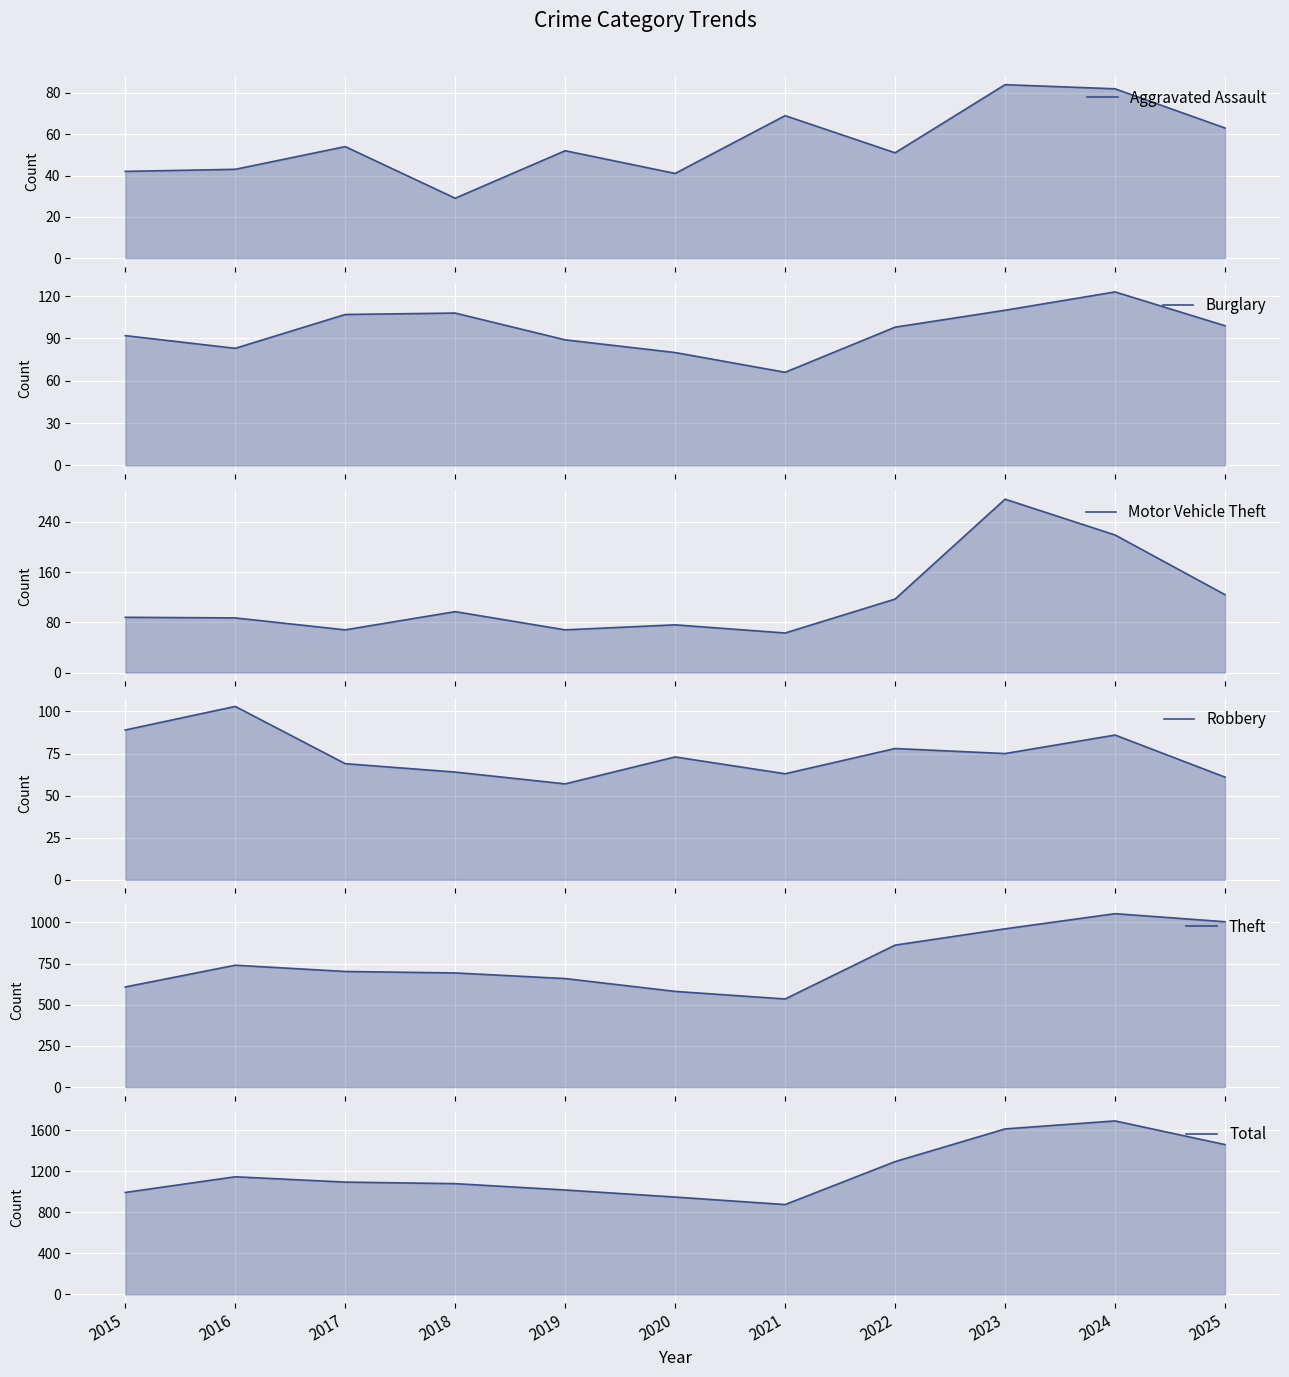

Reading left to right, list all the values displayed in this chart.

Aggravated Assault: 42	43	54	29	52	41	69	51	84	82	63
Burglary: 92	83	107	108	89	80	66	98	110	123	99
Motor Vehicle Theft: 88	87	68	97	68	76	63	117	276	219	124
Robbery: 89	103	69	64	57	73	63	78	75	86	61
Theft: 608	740	702	693	659	581	535	862	961	1053	1004
Total: 994	1147	1095	1080	1018	949	876	1295	1614	1692	1461